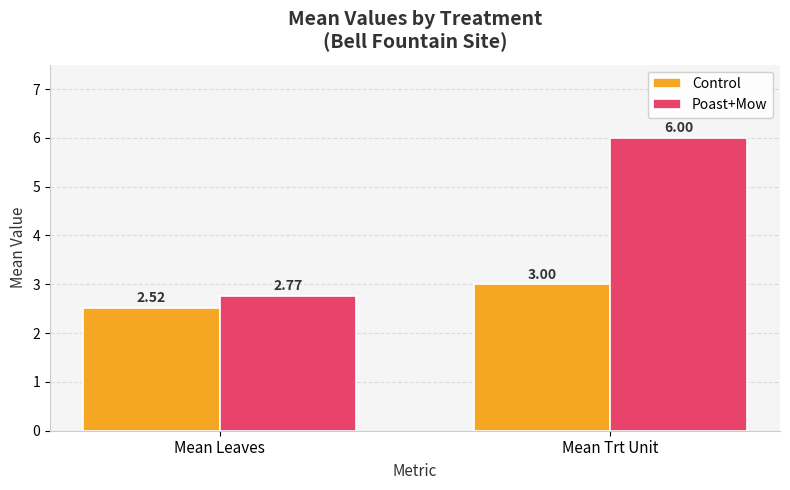

What is the label of the 2nd bar from the right?

Mean Leaves